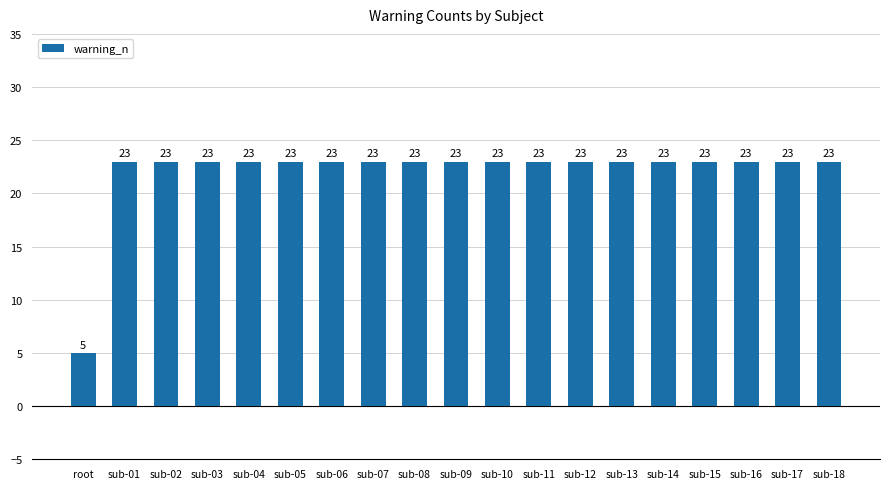

What is the approximate value at sub-17?

23